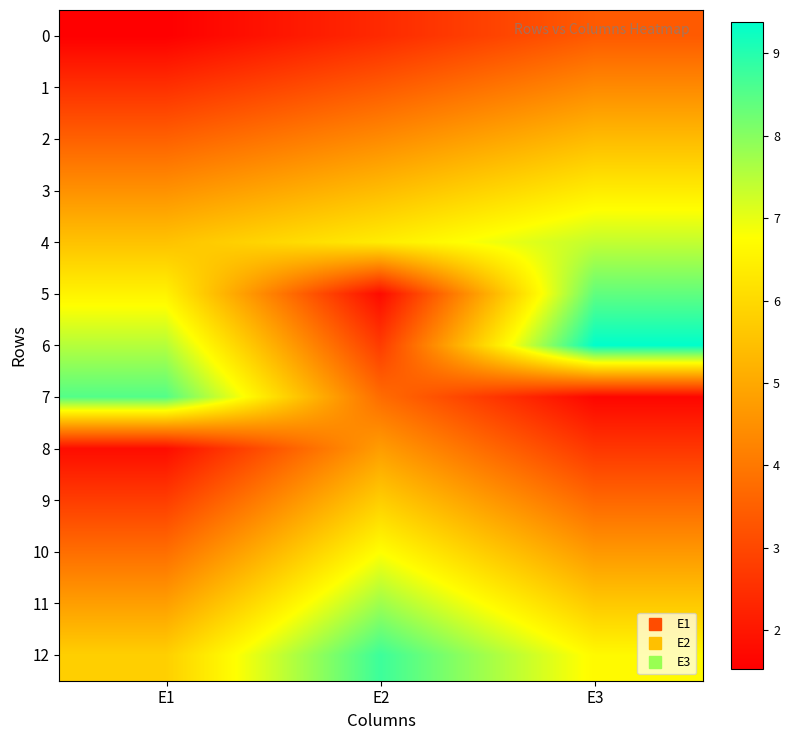

At E2, list the series in order from smallest to largest.

5, 0, 6, 1, 7, 2, 8, 3, 9, 4, 10, 11, 12